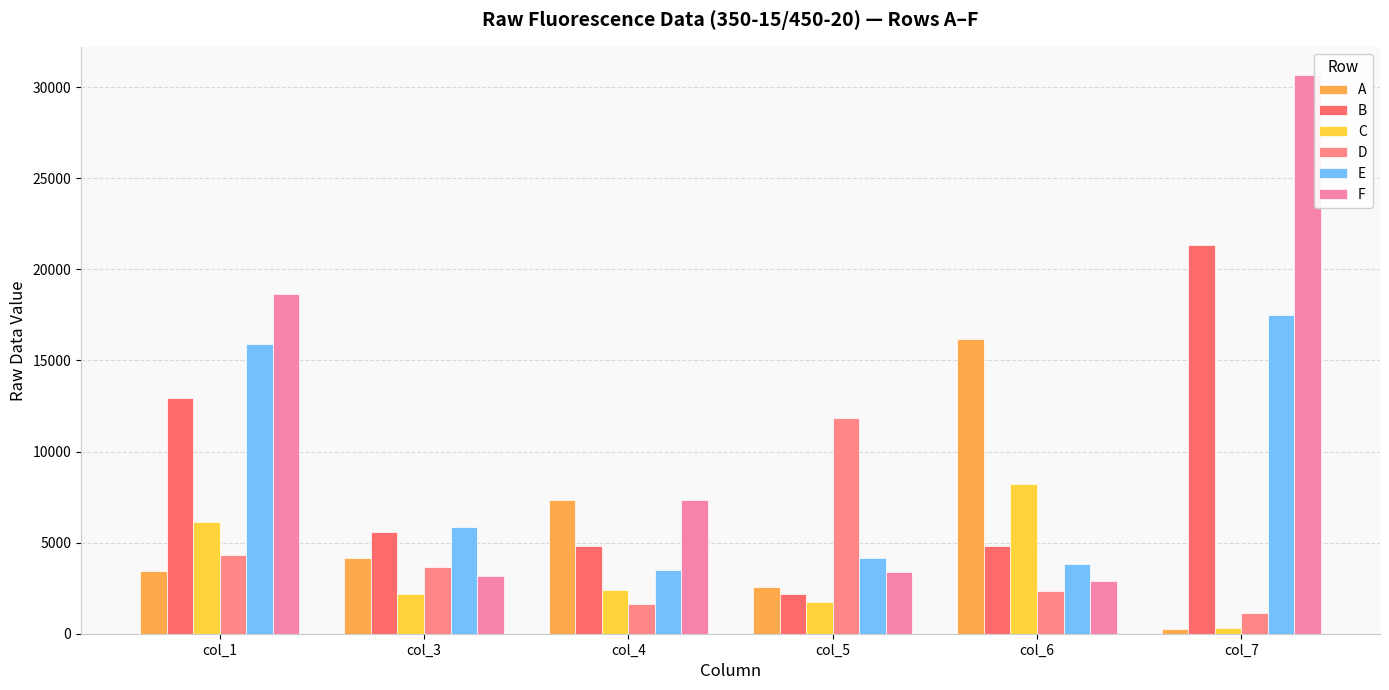

Reading left to right, transcribe all the data shown in this chart.

A: 3450	4143	7326	2545	16170	280
B: 12950	5609	4818	2165	4841	21345
C: 6142	2162	2397	1766	8212	306
D: 4322	3687	1614	11859	2352	1147
E: 15879	5866	3502	4160	3800	17482
F: 18669	3145	7342	3389	2879	30681